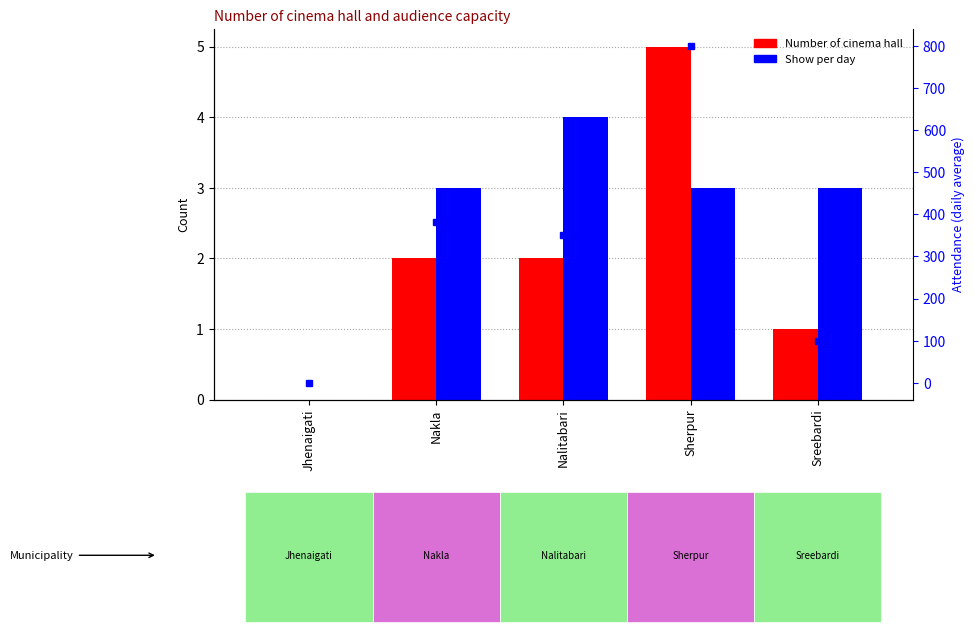

What is the highest value of the Number of cinema hall series?

5